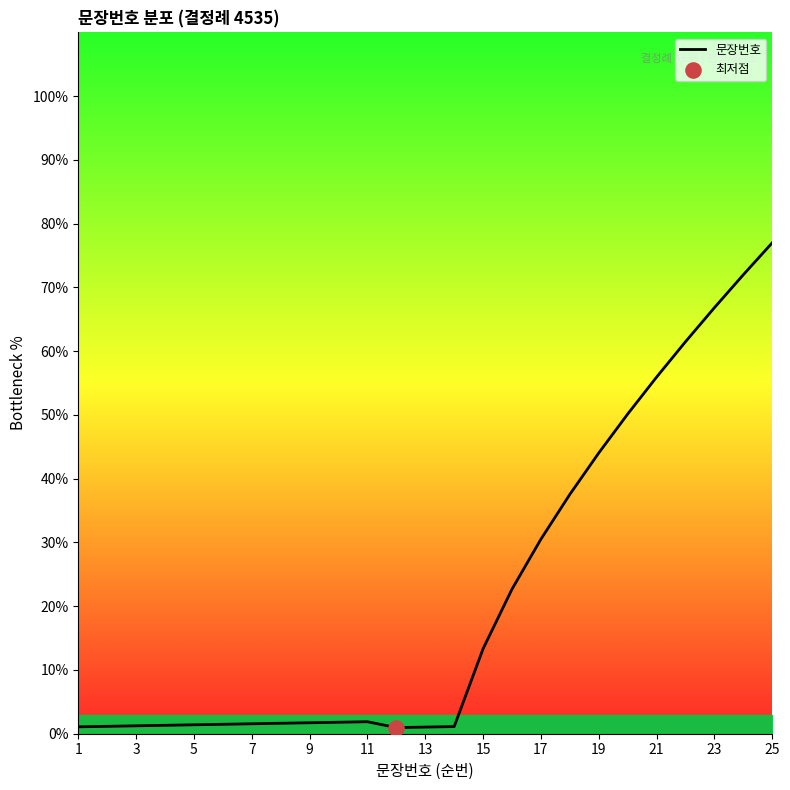

Which has a higher value, 21 or 15?

21